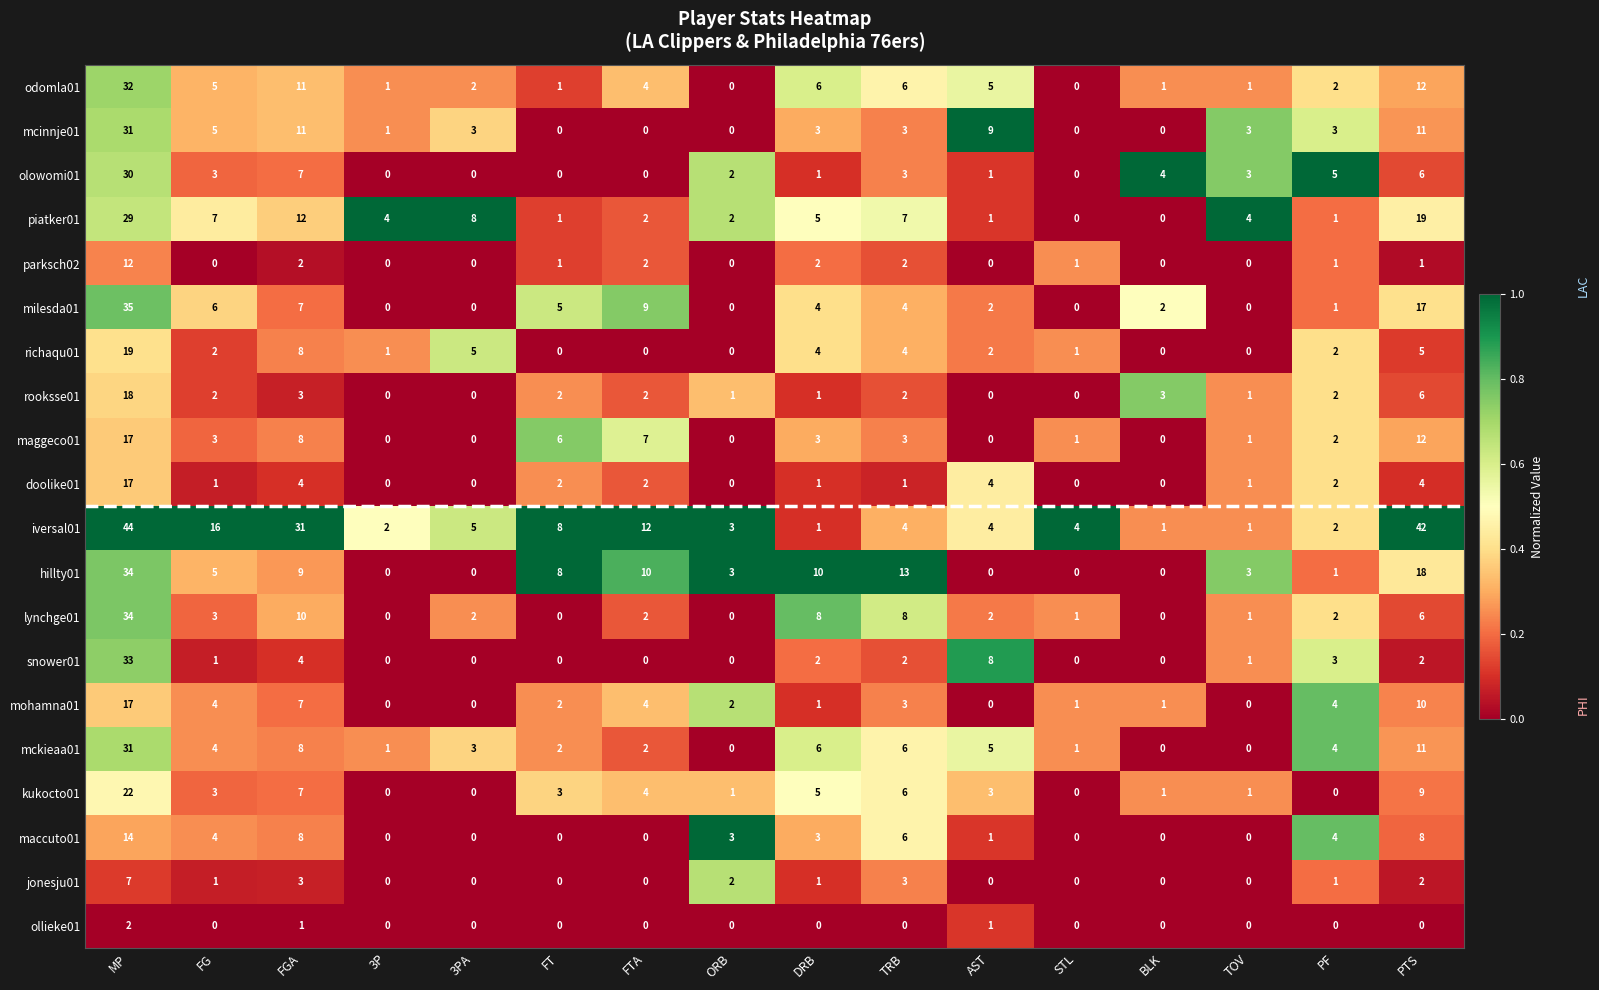

What is the maximum value shown in the chart?

44